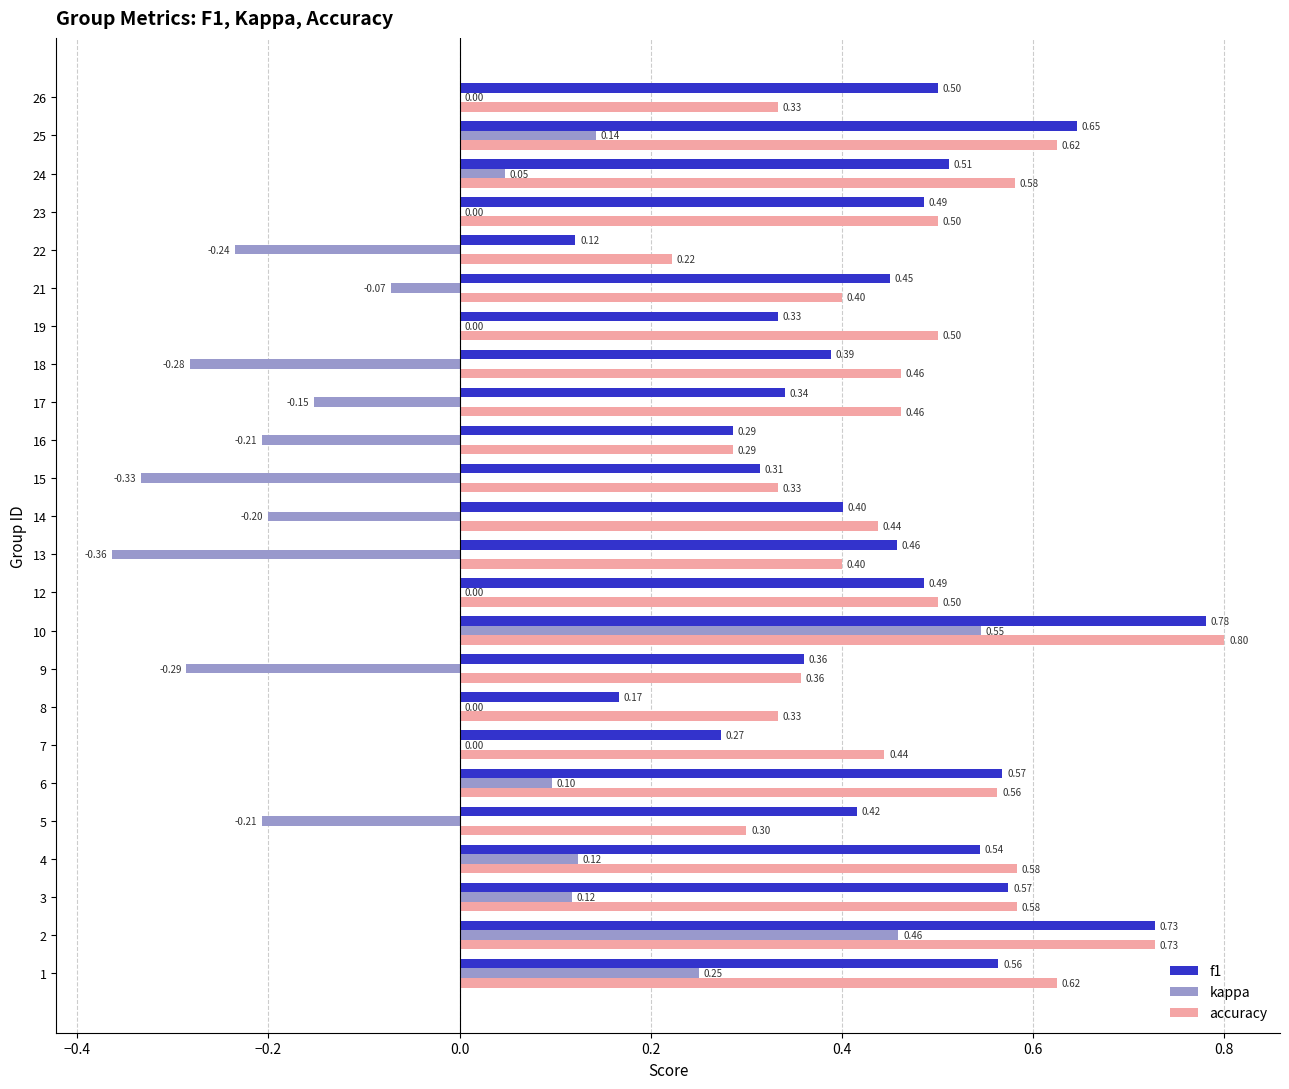

What is the total value across all series at 26?

0.8